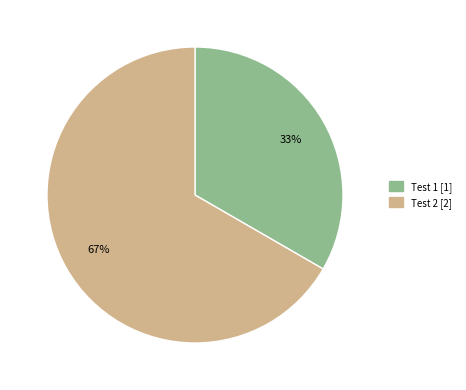

Which slice is the largest?

Test 2